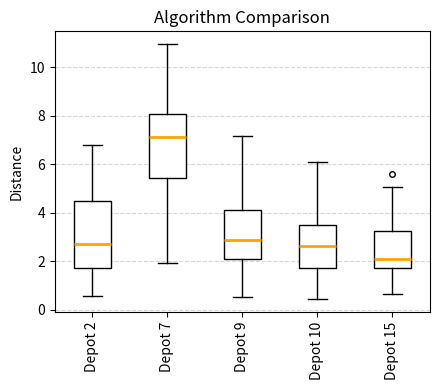

Where does the median line of the box for Depot 10 sit on the y-axis? The values are not printed on the chart, so give them approximately, as read against the axis.

2.6